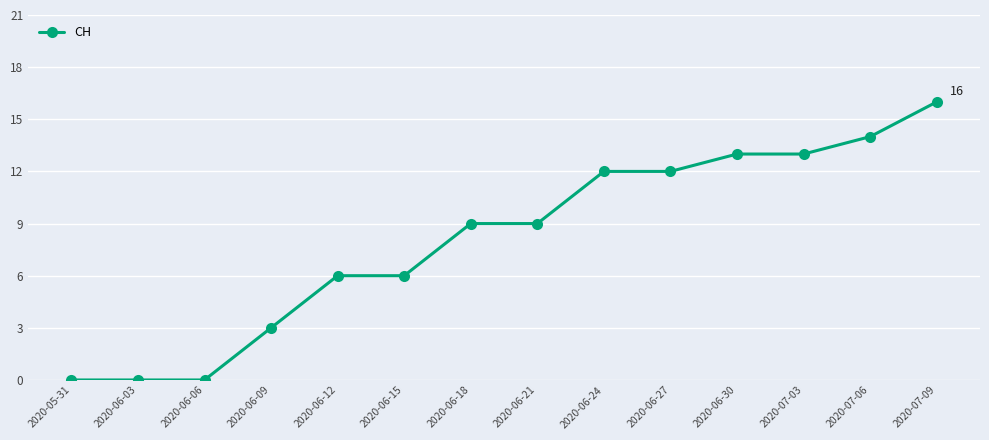

What is the ratio of the value at 2020-07-03 to the value at 2020-07-06?

0.9